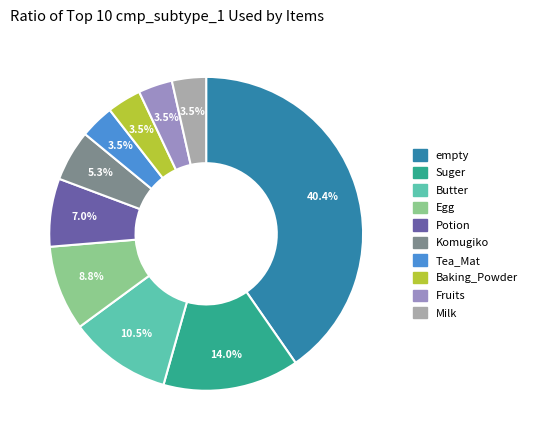

To the nearest percent, what percentage of the pie is Suger?

14%